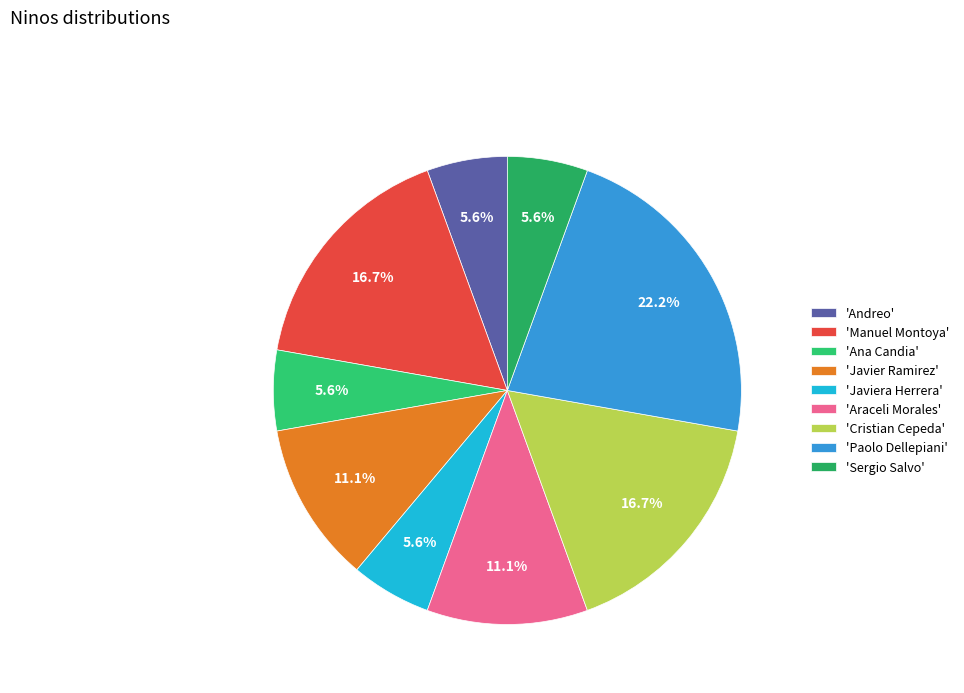

To the nearest percent, what is the difference between the largest and smallest slice percentages?

17%